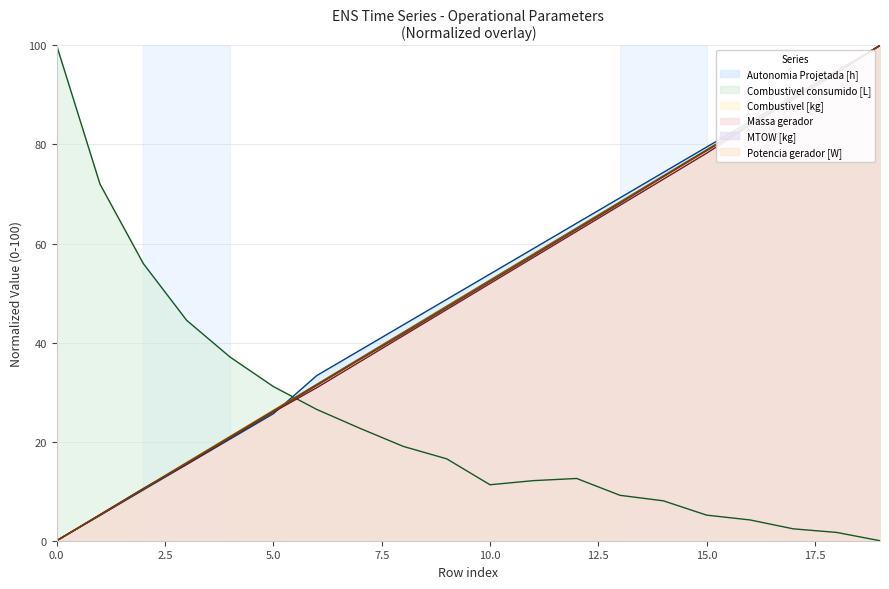

What is the sum of the MTOW [kg] values at 4 and 15?

99.6